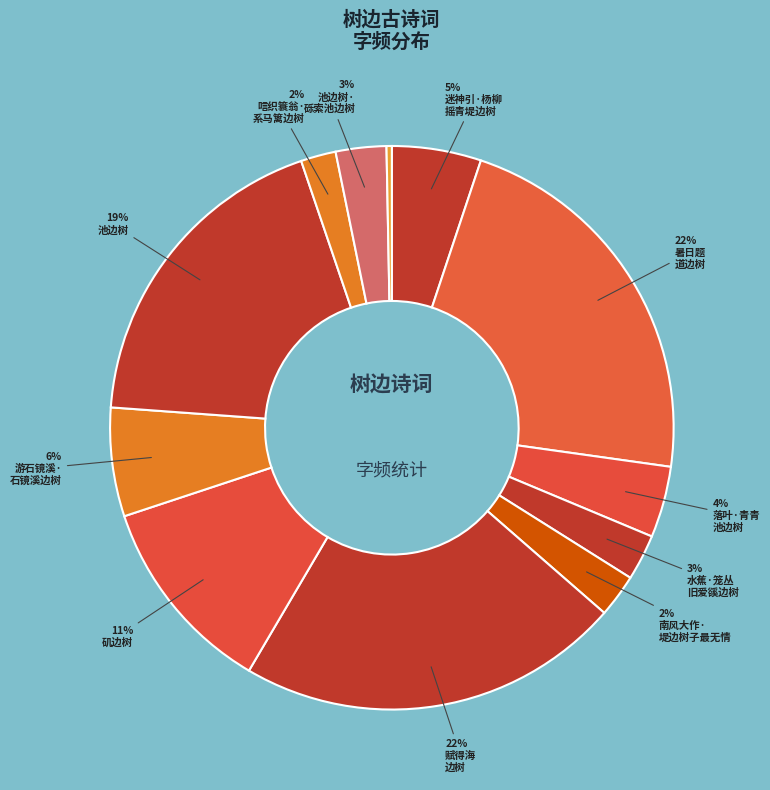

How many segments does this pie chart have?

12